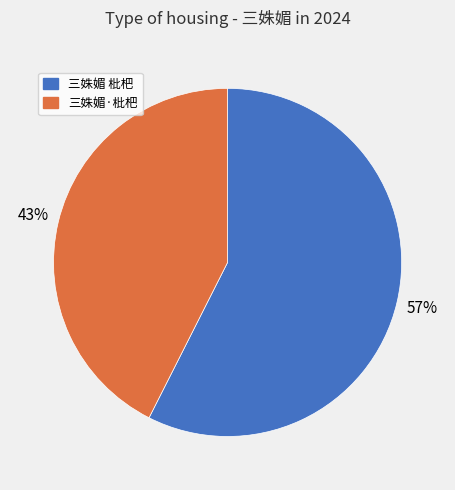

What percentage is the 三姝媚·枇杷 slice, to the nearest percent?

43%